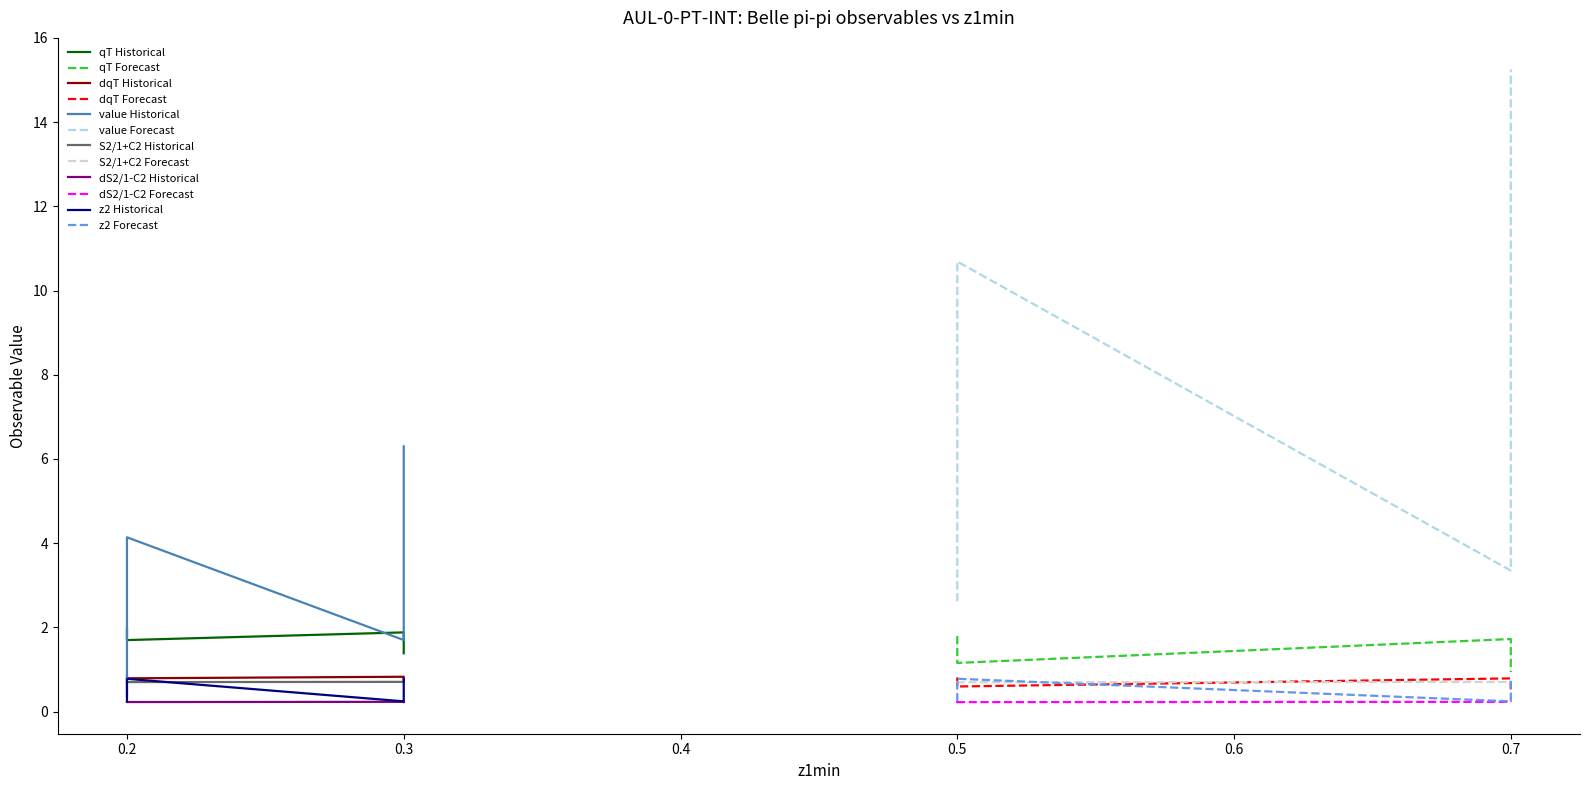

How many distinct data groups are displayed?

6